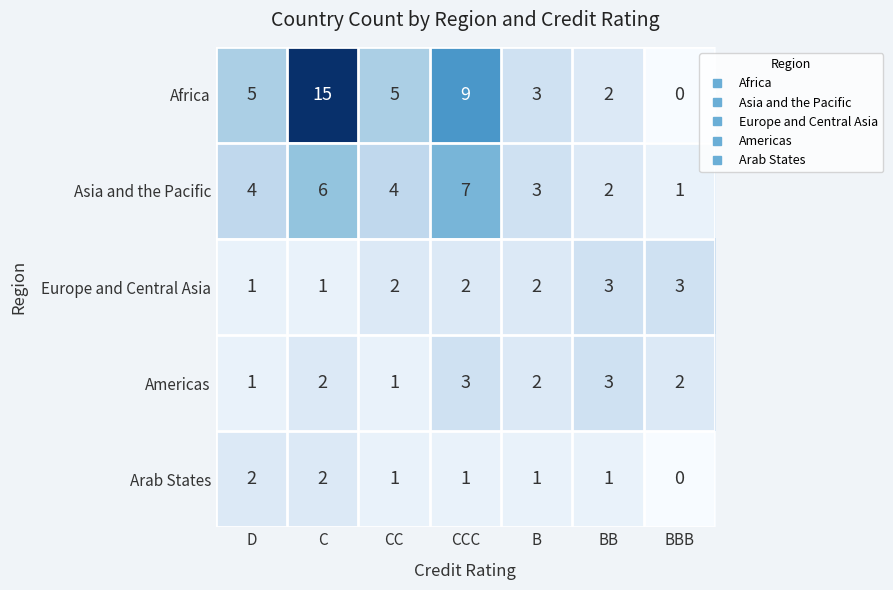

Which series has the largest total across all categories?

Africa